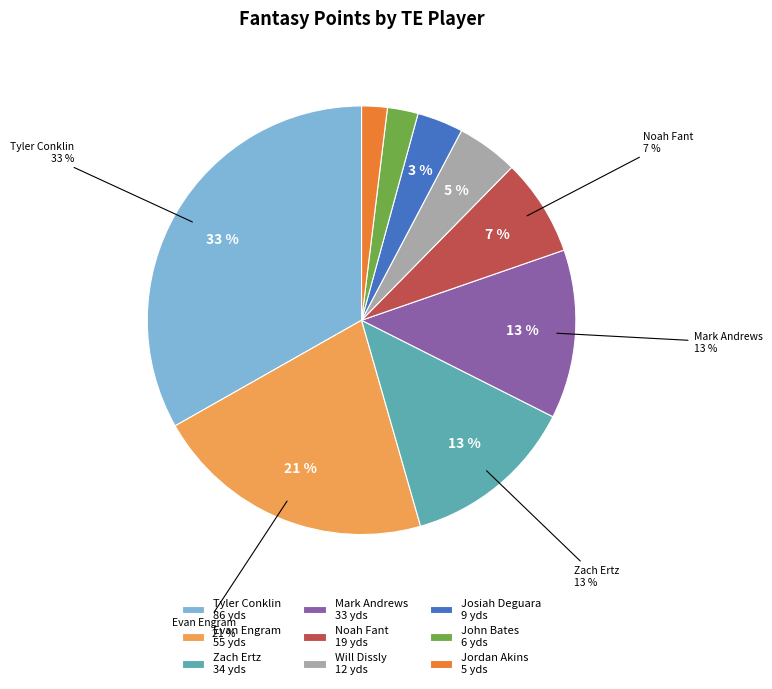

Does Will Dissly account for over 50% of the chart?

No